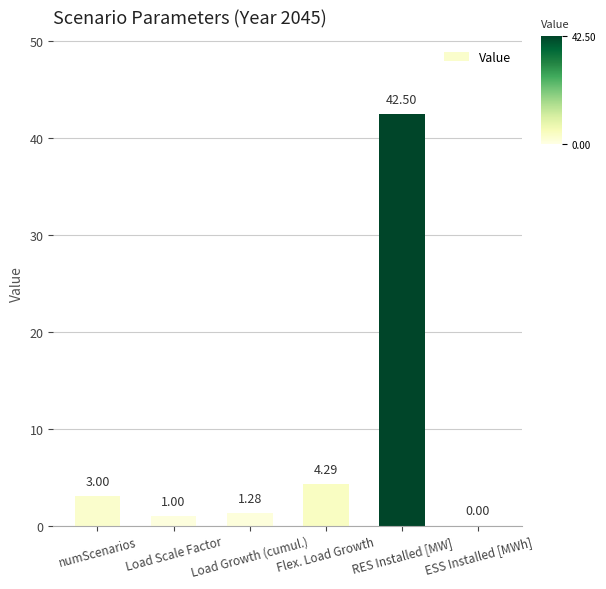

What is the difference between the values at Flex. Load Growth and Load Growth (cumul.)?

3.0